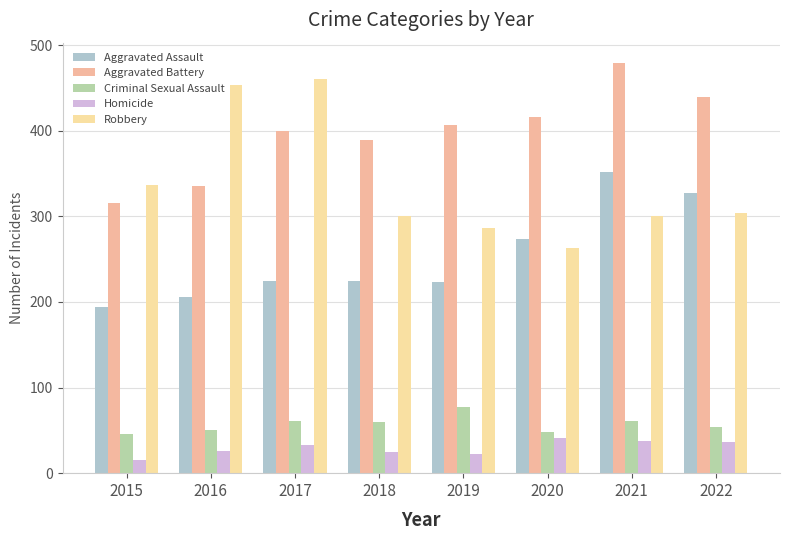

What value does the Aggravated Battery series have at 2019?

407